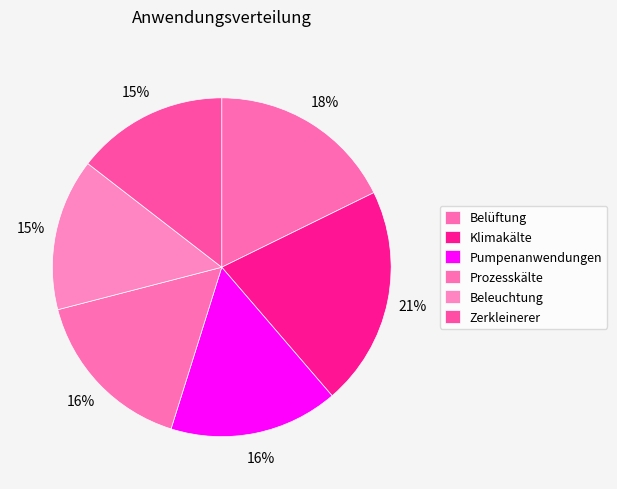

To the nearest percent, what is the average slice percentage?

17%